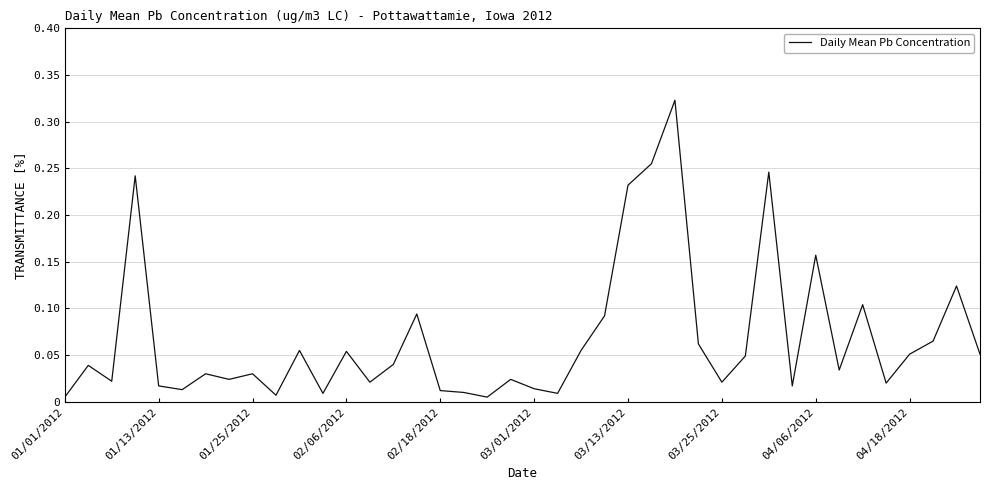

What is the sum of all values?

2.7